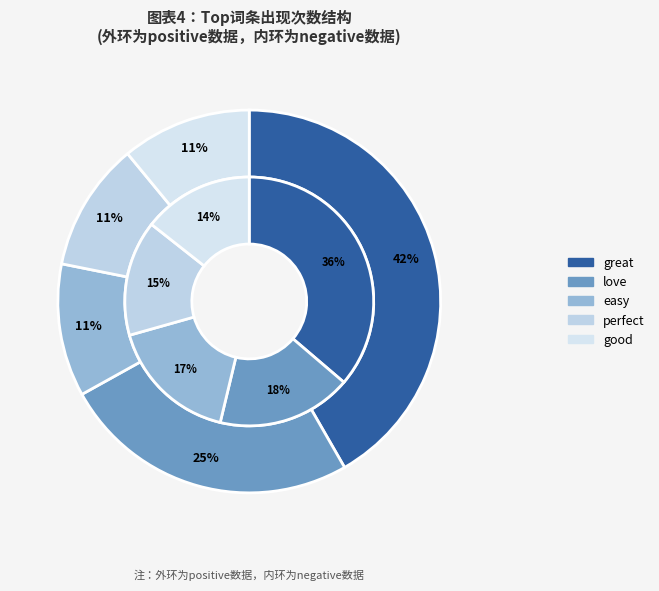

Which has a higher value, good or easy?

easy